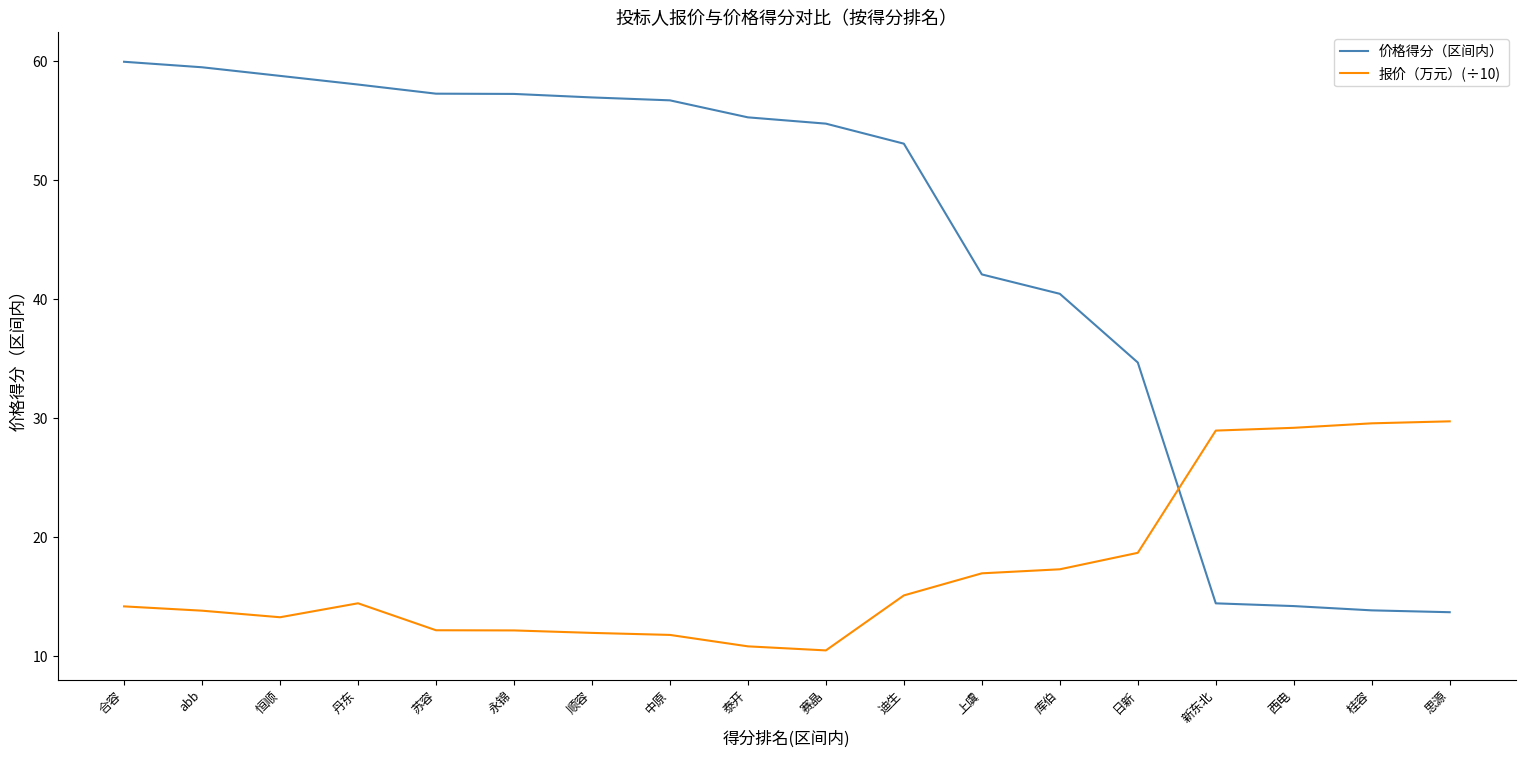

Which series has the largest total across all categories?

价格得分（区间内）